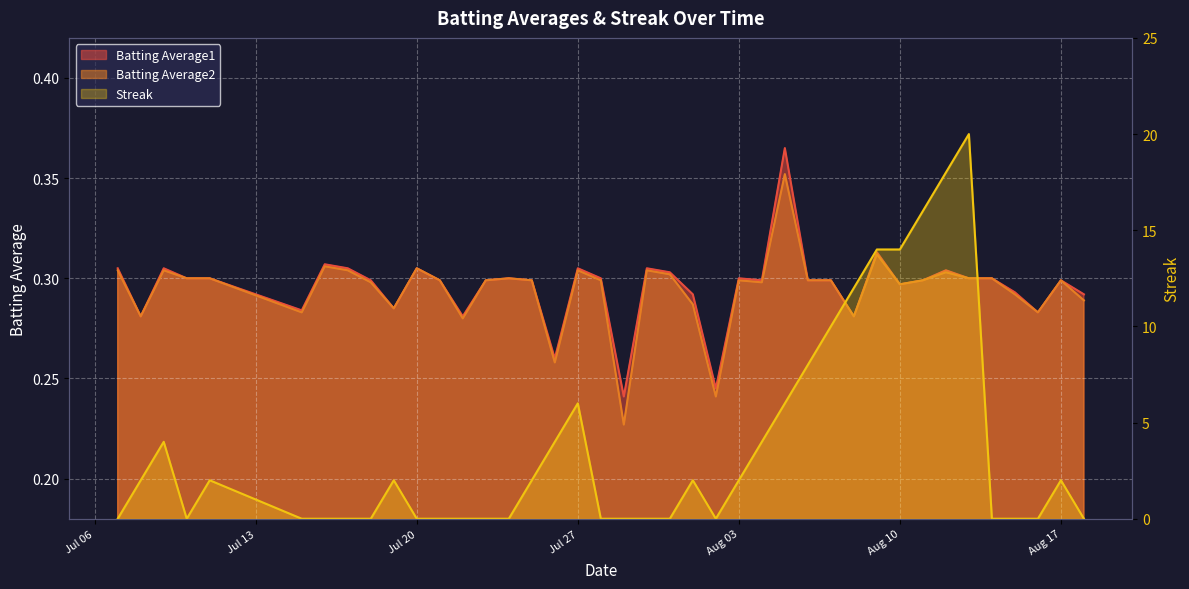

List the series in order of their peak value, highest first.

Streak, Batting Average1, Batting Average2